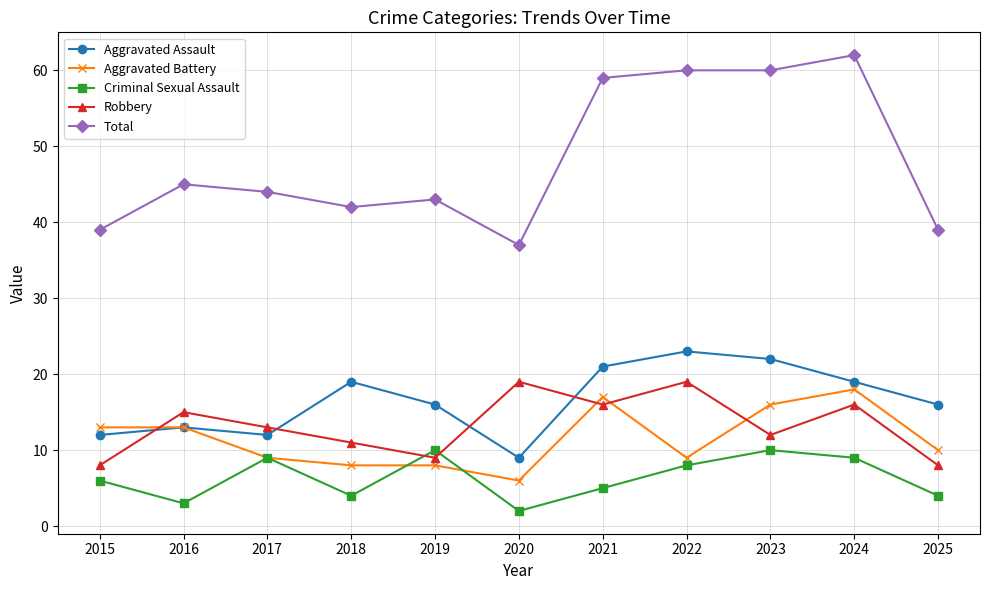

What is the value of the Robbery point at the 4th from the left?

11